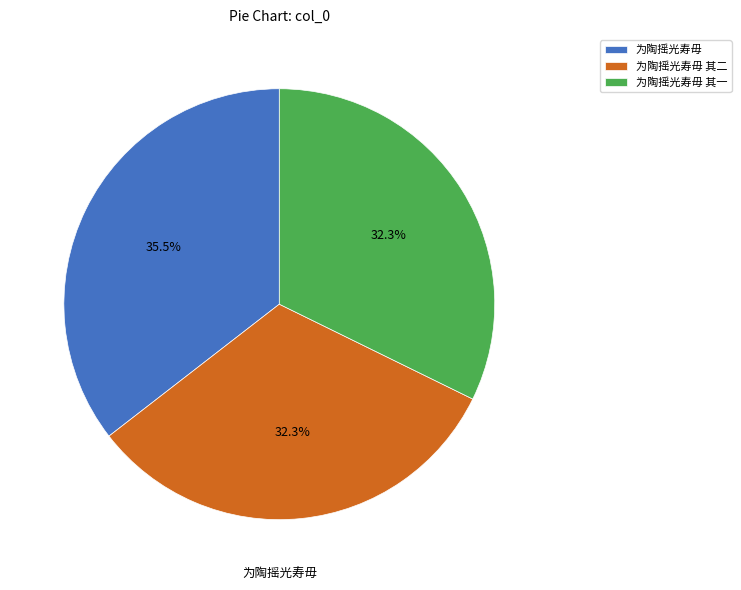

Which category has the biggest portion of the pie?

为陶摇光寿毋